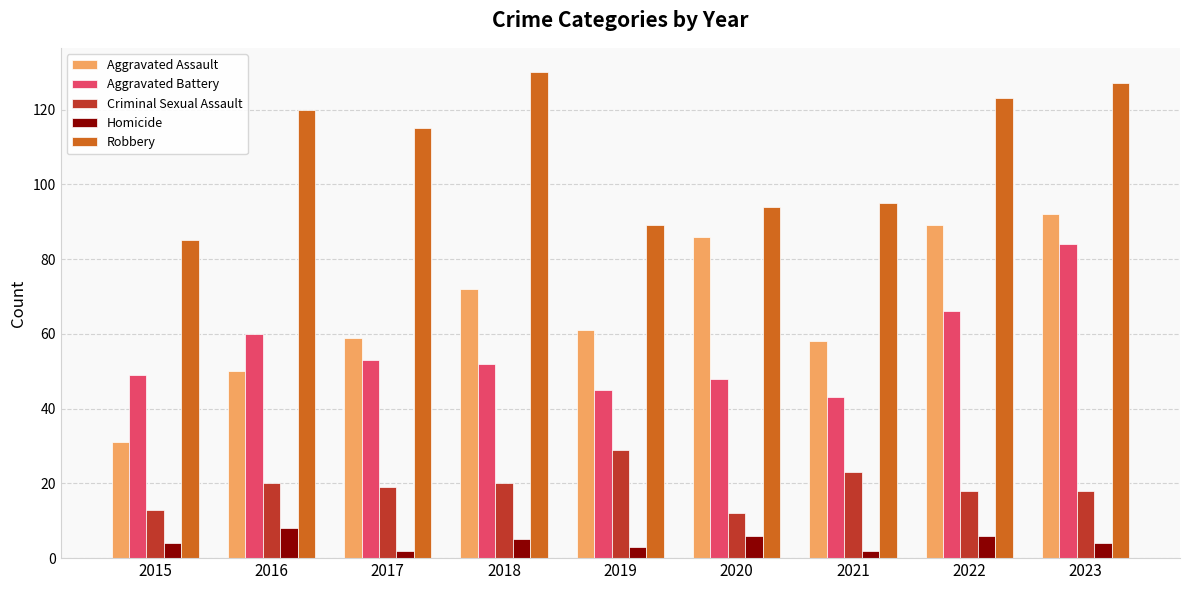

The value of Aggravated Assault at 2015 is 31. True or false?

True